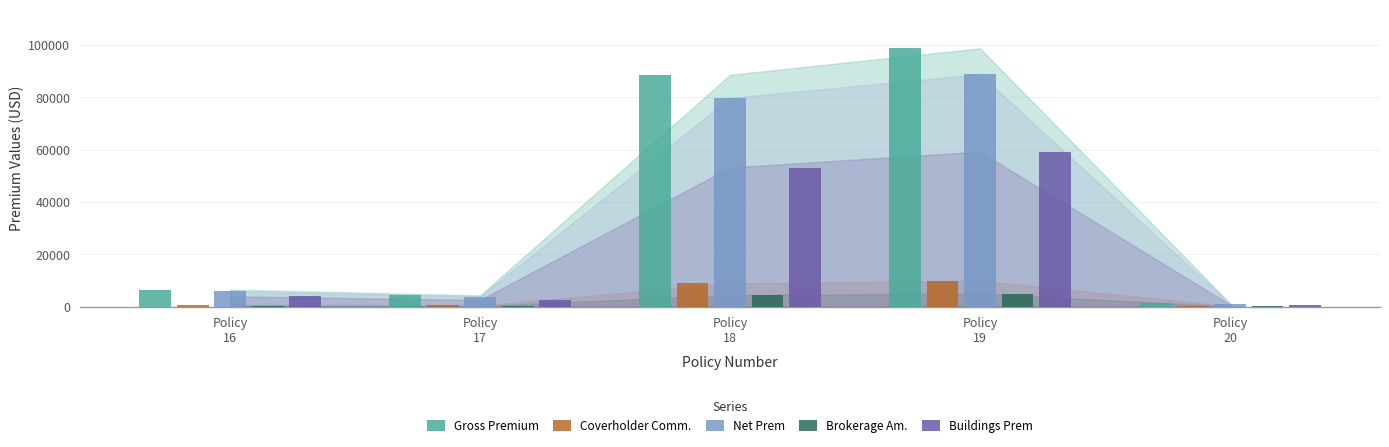

Does the chart contain stacked bars?

No